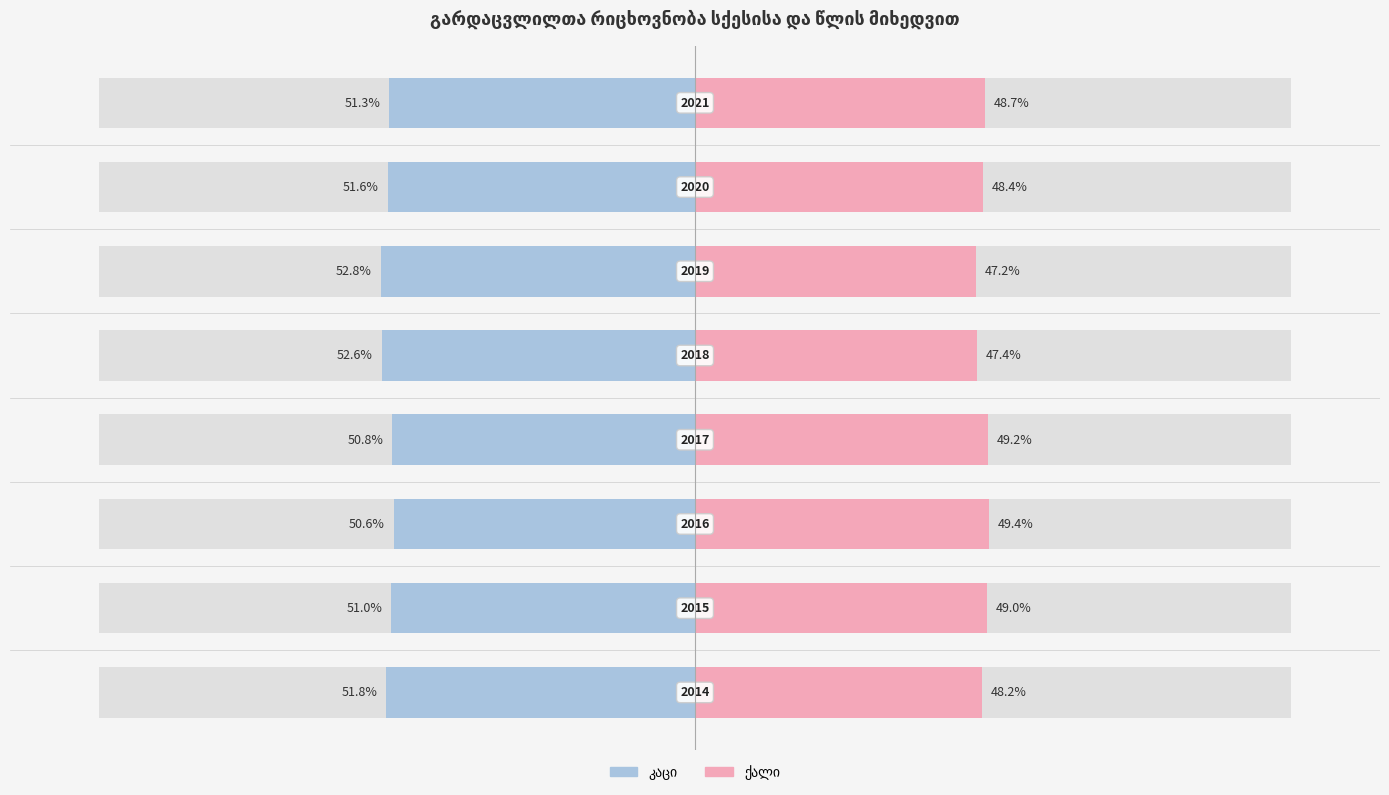

How many distinct data groups are displayed?

2